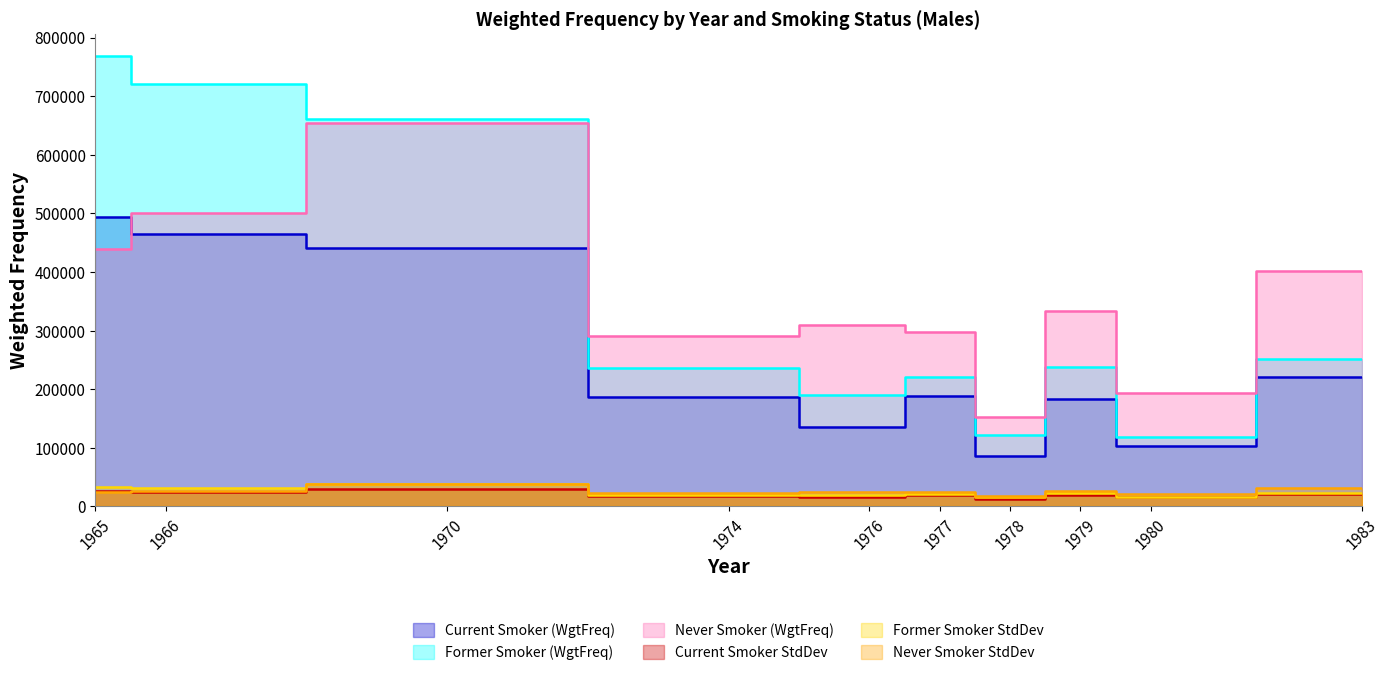

Which has a higher value, 1978 or 1977?

1977